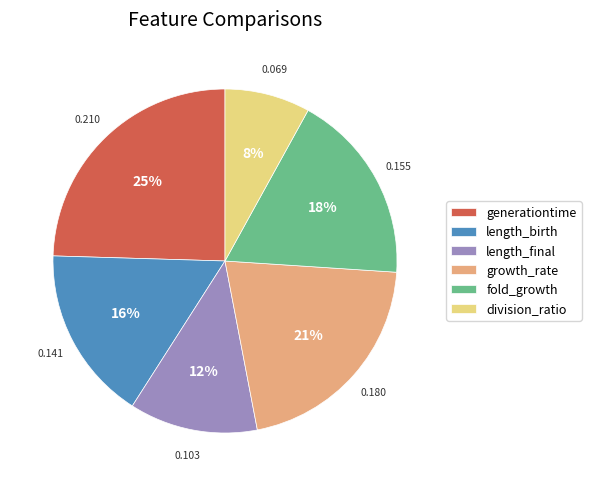

To the nearest percent, what is the combined percentage of growth_rate and division_ratio?

29%